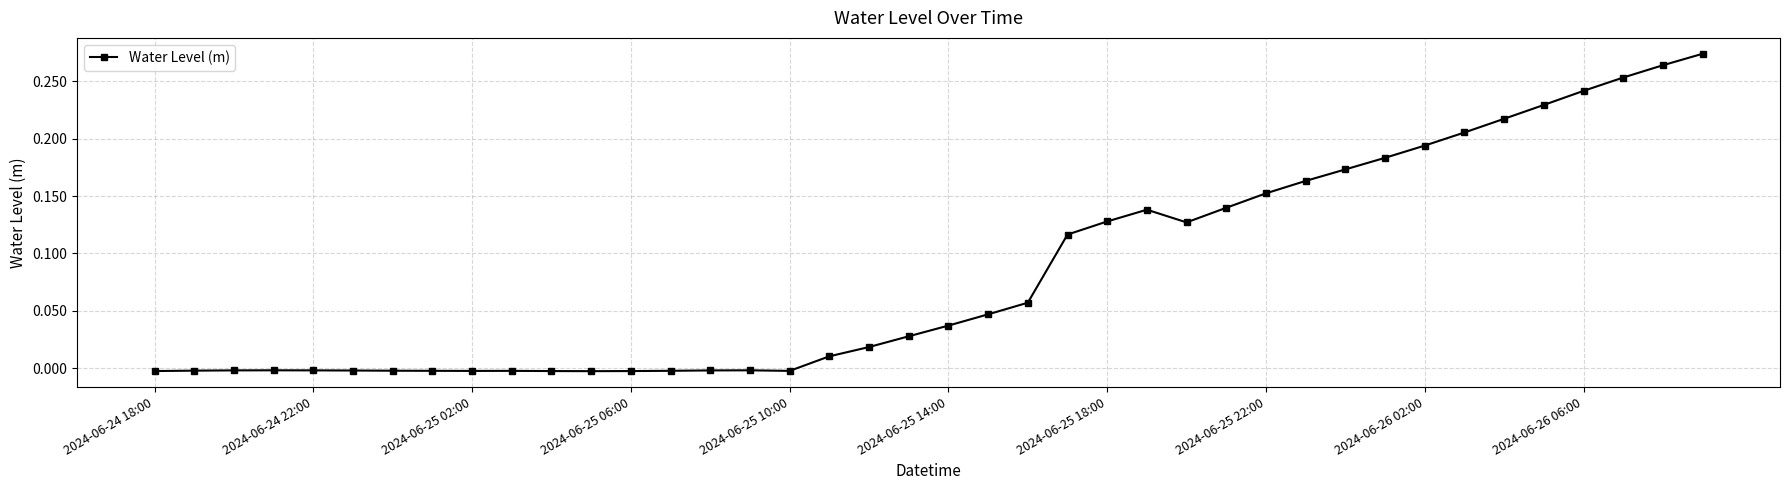

How many lines are shown in the chart?

1